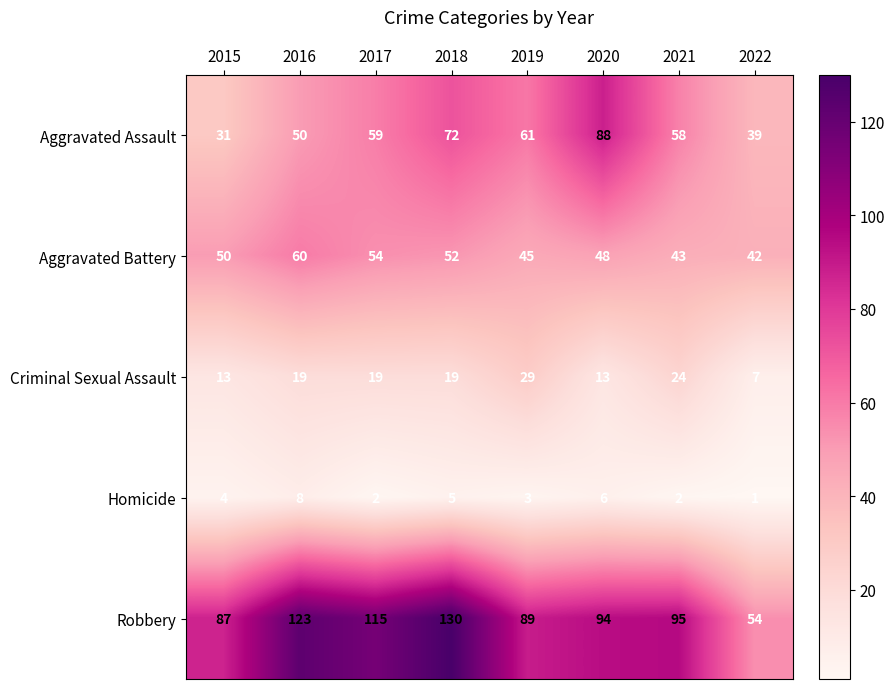

Is the value of Aggravated Assault at 2021 greater than the value of Robbery at 2019?

No